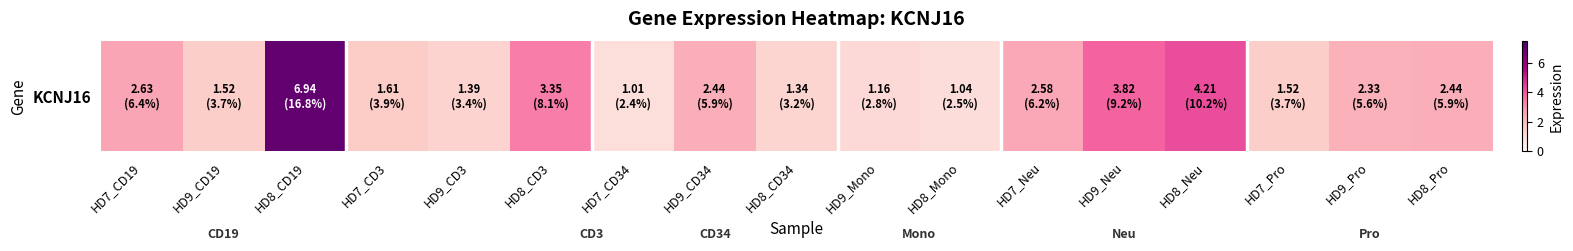

What is the change in value from HD7_Pro to HD9_Pro?

+0.8